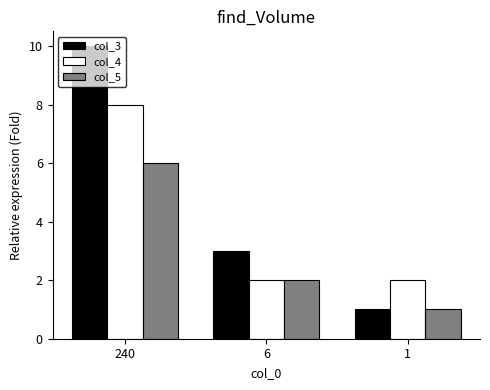

Is it true that col_5 equals 6 at 240?

True